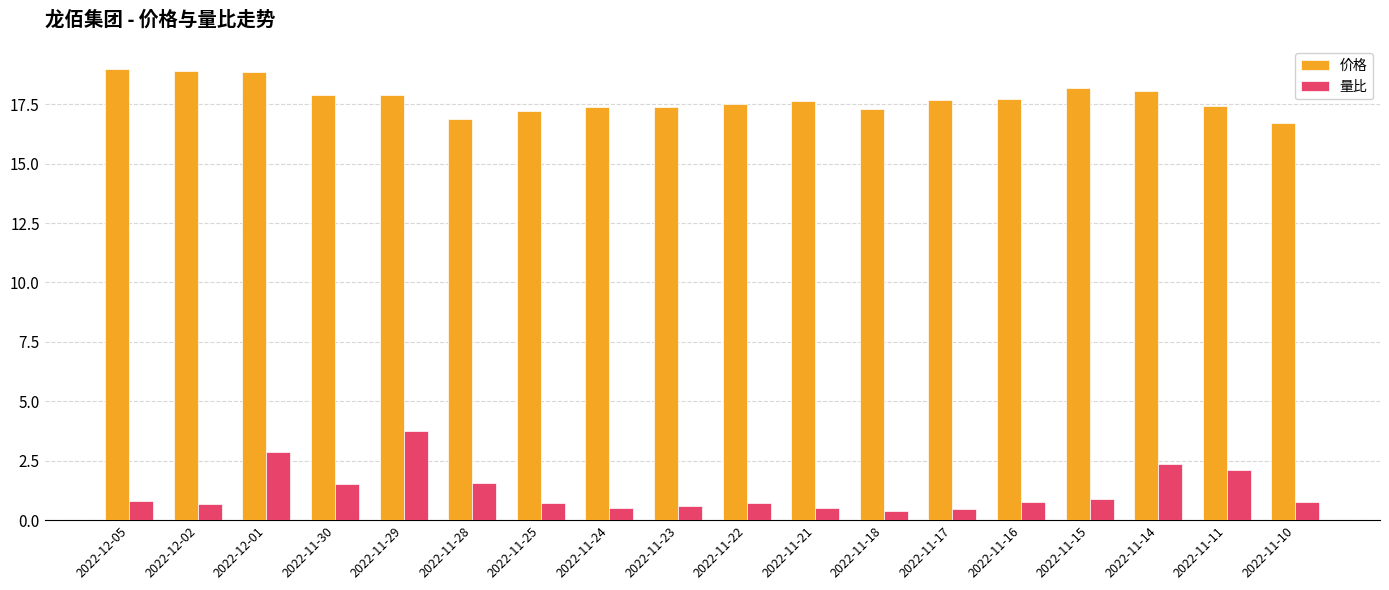

What is the minimum value for 量比?

0.4